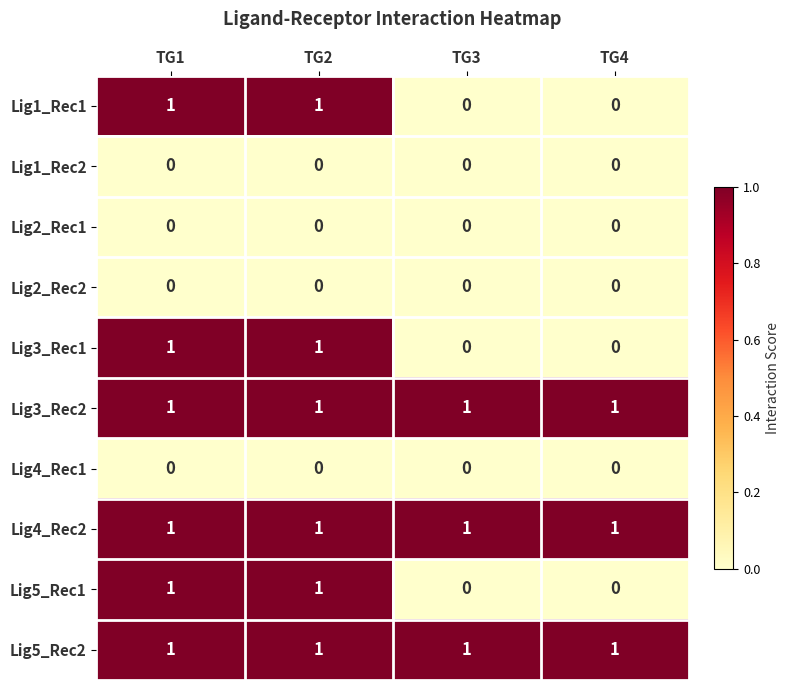

What is the sum of all Lig3_Rec2 values?

4